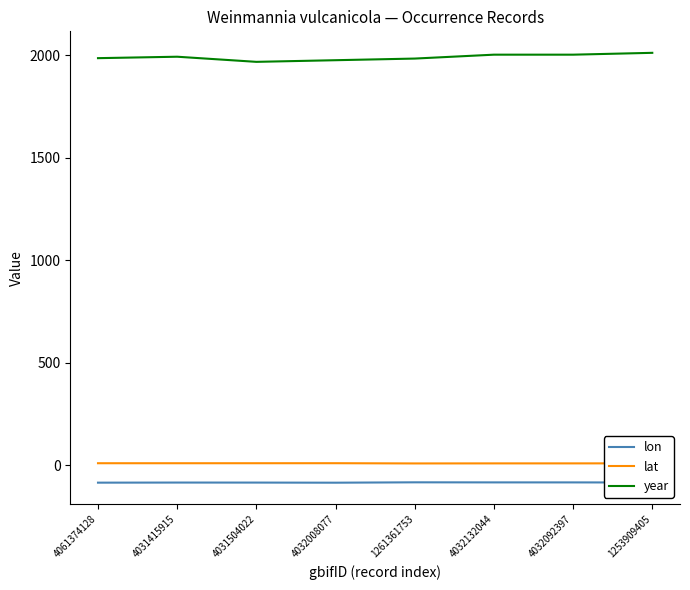

What is the smallest value displayed?

-84.8